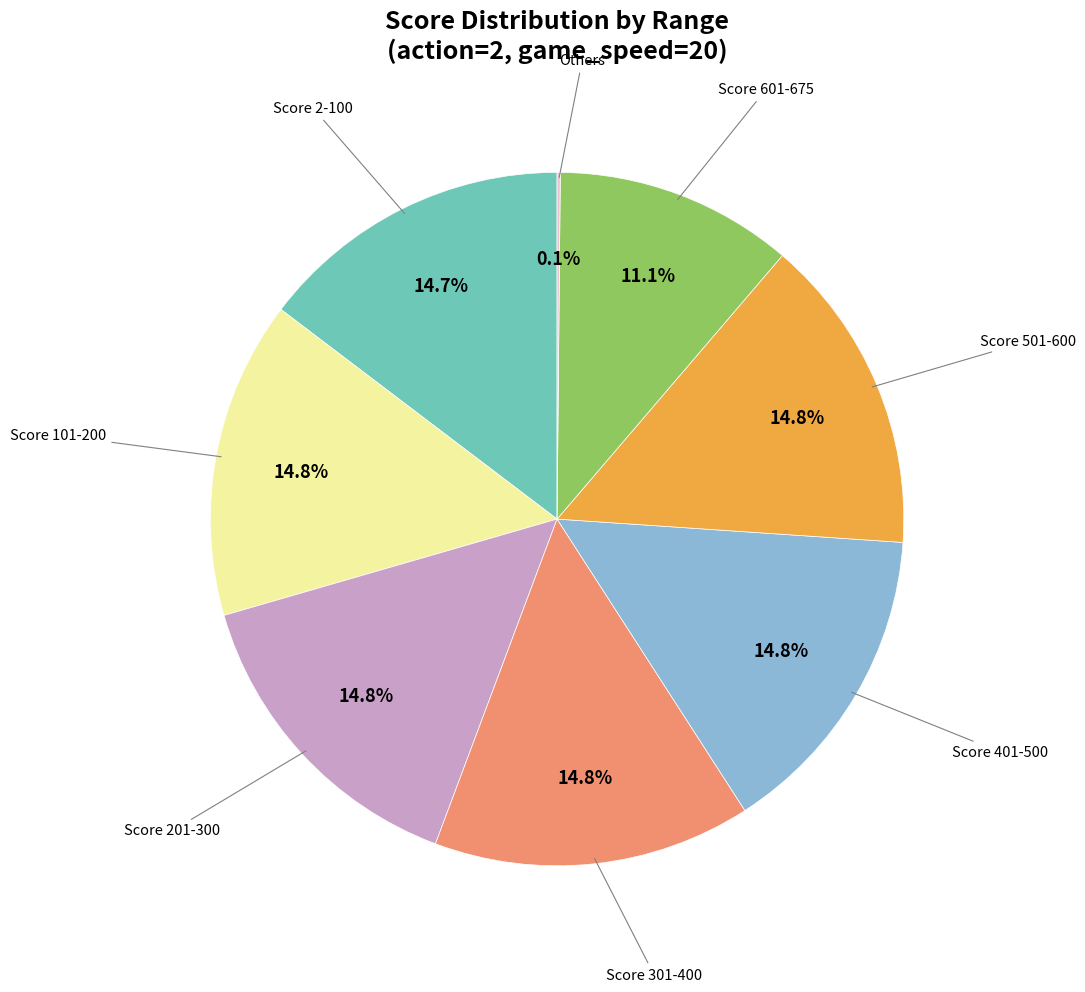

Is there a majority slice in this chart?

No